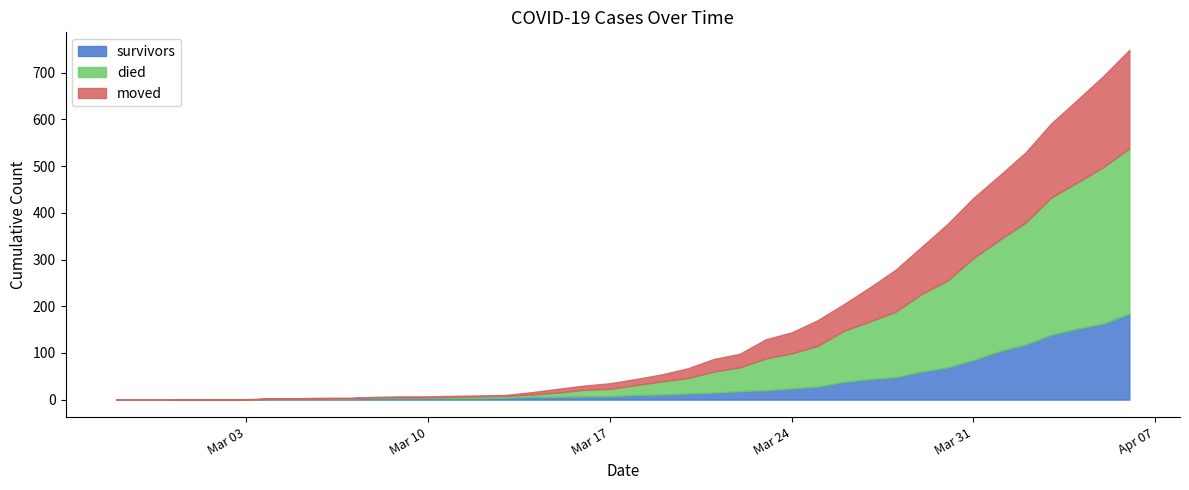

What is the label of the 14th point from the right?

2020-03-24